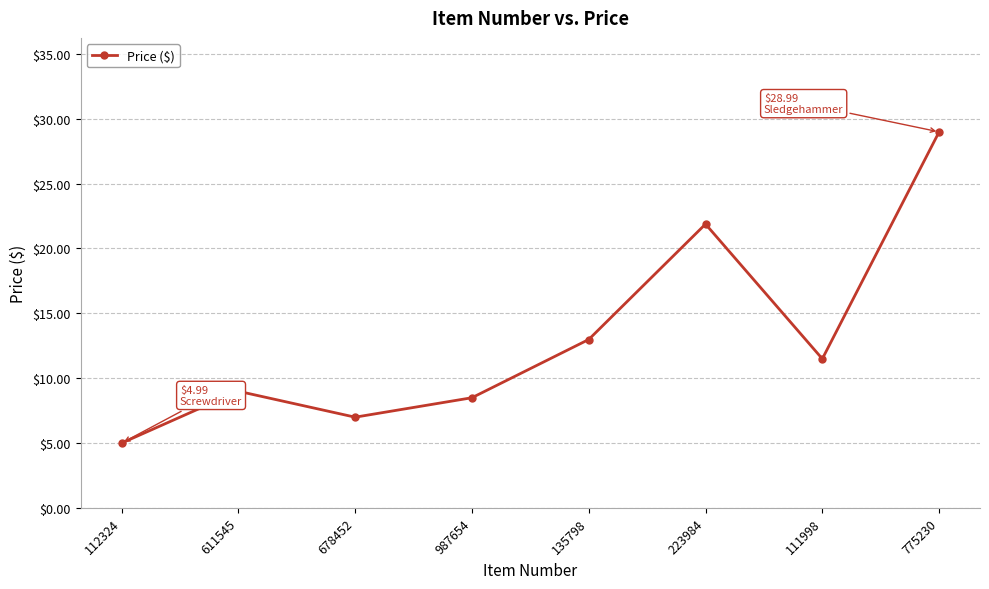

What is the minimum value shown in the chart?

5.0